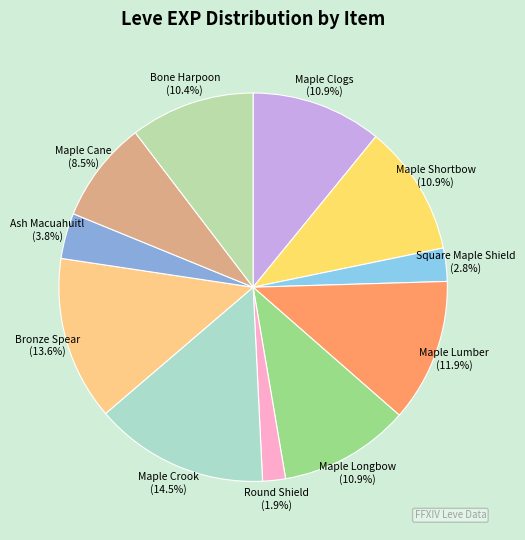

Does Round Shield represent more than half of the total?

No